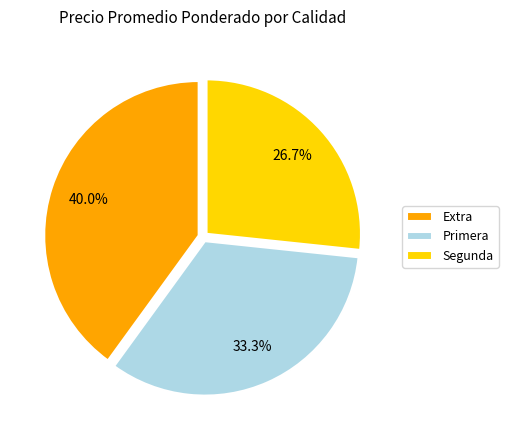

Which slice is the largest?

Extra